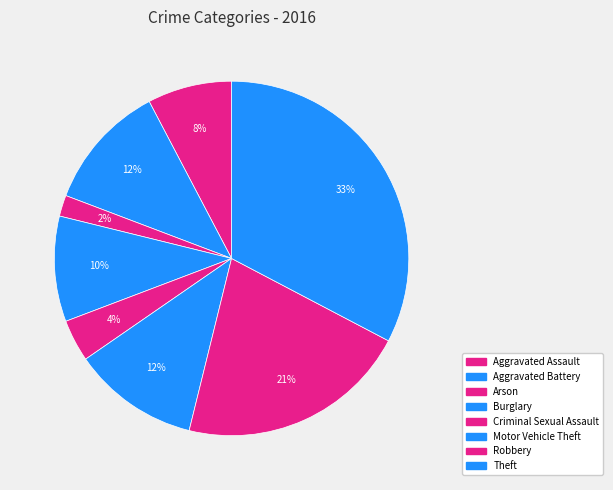

What is the smallest slice in the pie chart?

Arson